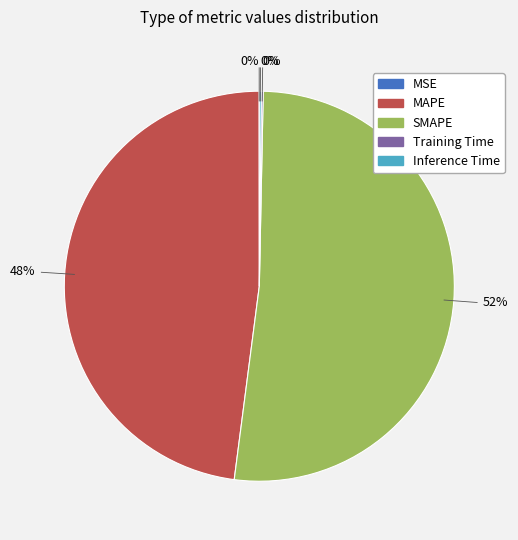

The MAPE slice represents 48% of the pie. True or false?

True